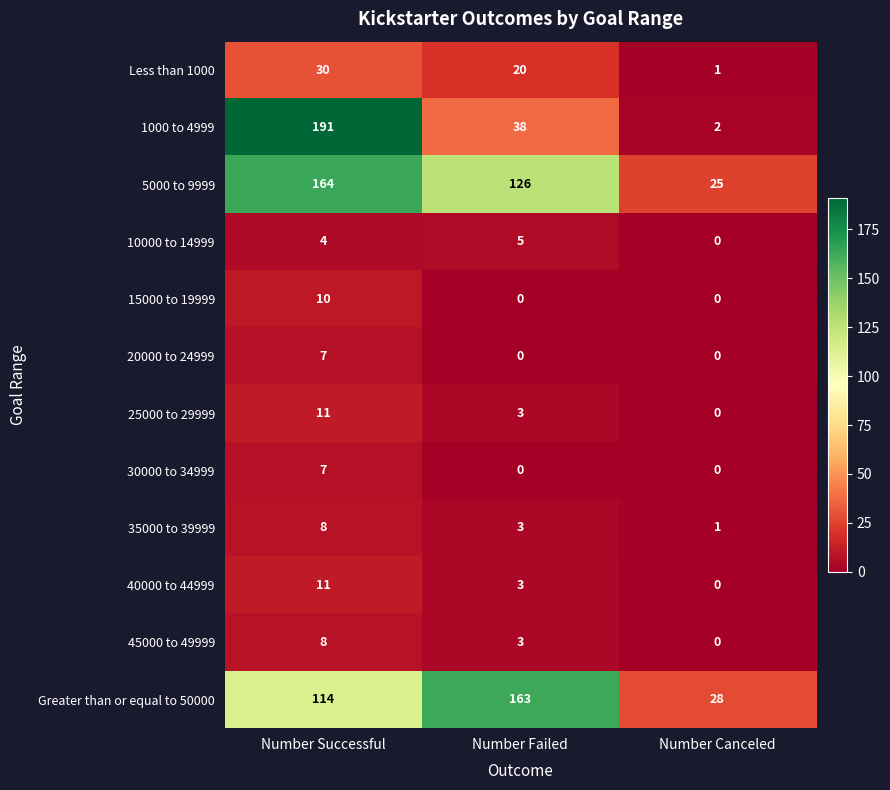

True or false: 30000 to 34999 has a value of 0 at Number Canceled.

True